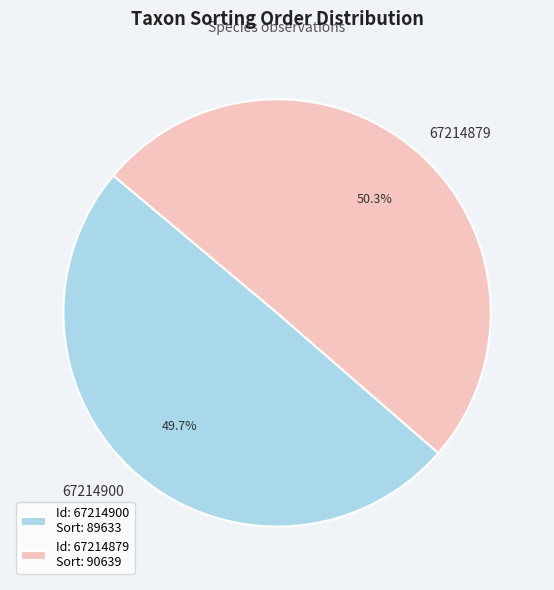

Which category has the smallest portion of the pie?

67214900